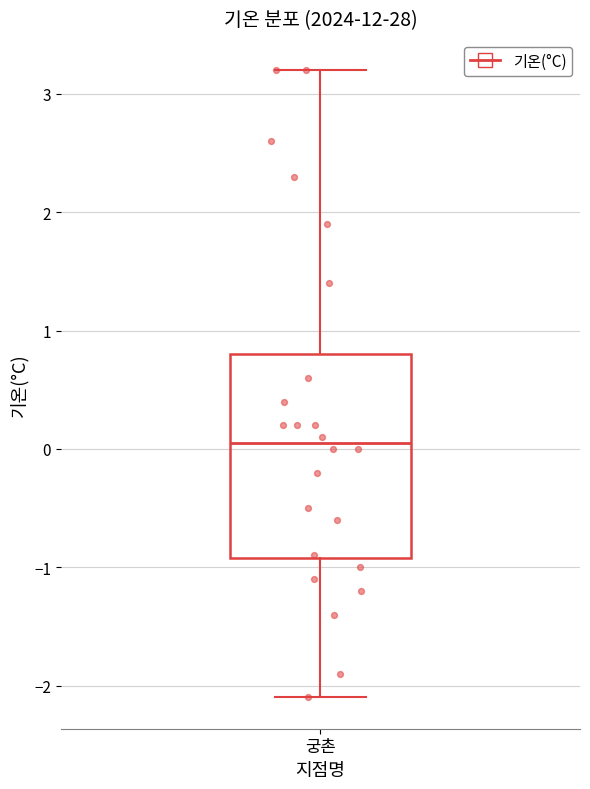

Transcribe this box plot: give where the median line is, the range the box spans, and where the two whiskers end, as read against the y-axis. The values are not printed on the chart, so give them approximately, as read against the axis.

median 0.1, box -0.9 to 0.8, whiskers -2.1 to 3.2